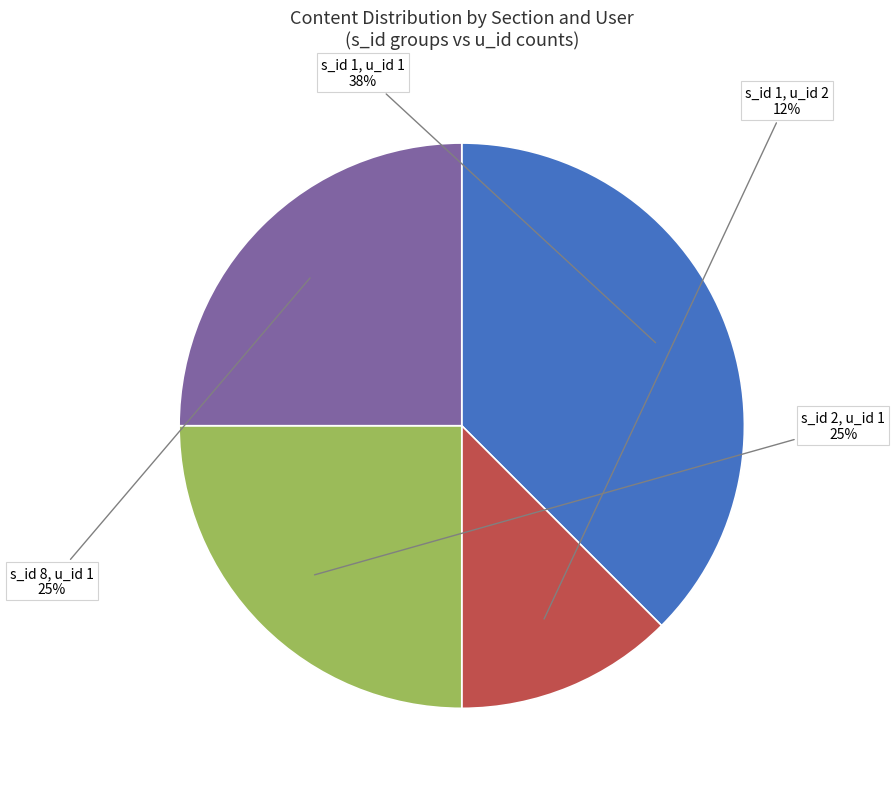

Is there any slice that represents more than half of the pie?

No